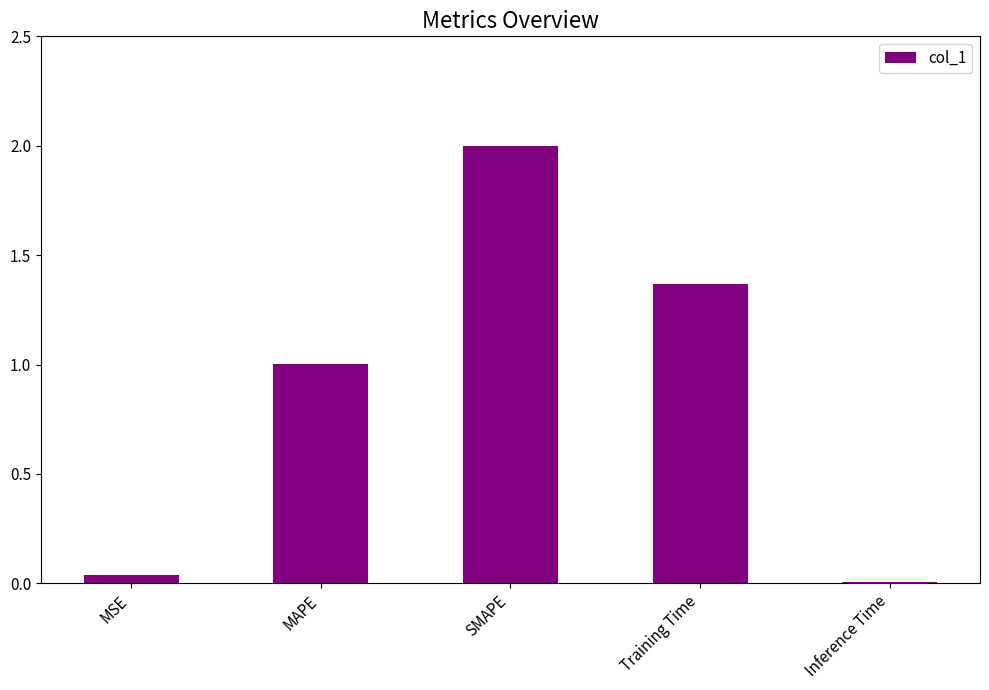

Which label corresponds to the largest value in the chart?

SMAPE